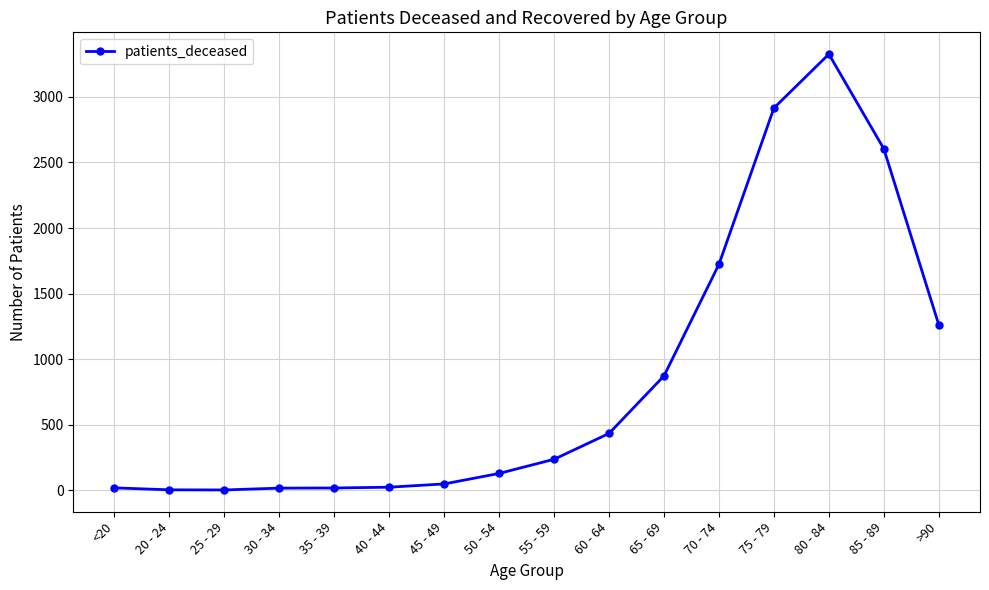

Where is the data nearest to the value 1664?

70 - 74